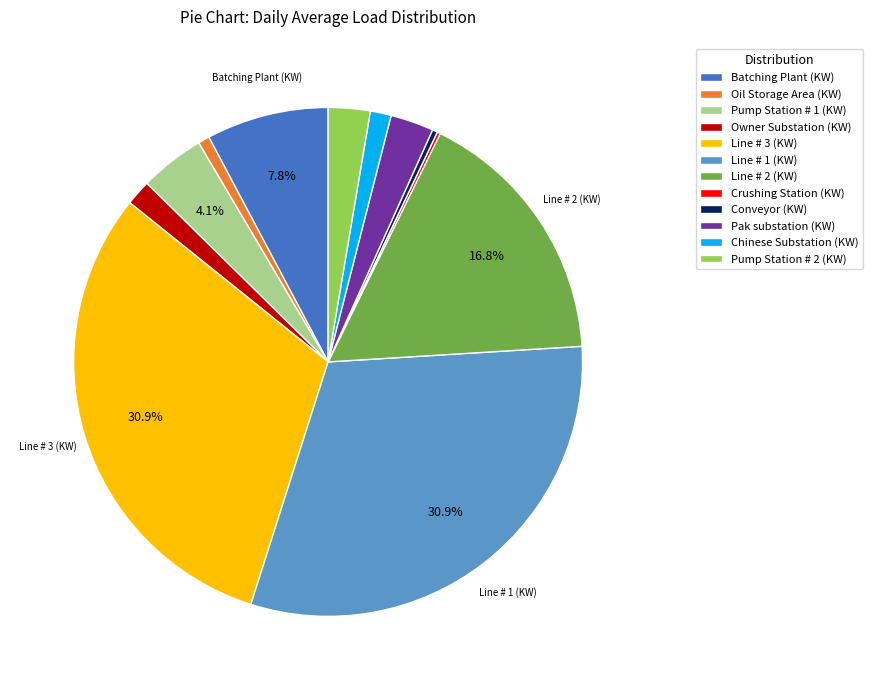

To the nearest percent, what is the average slice percentage?

8%